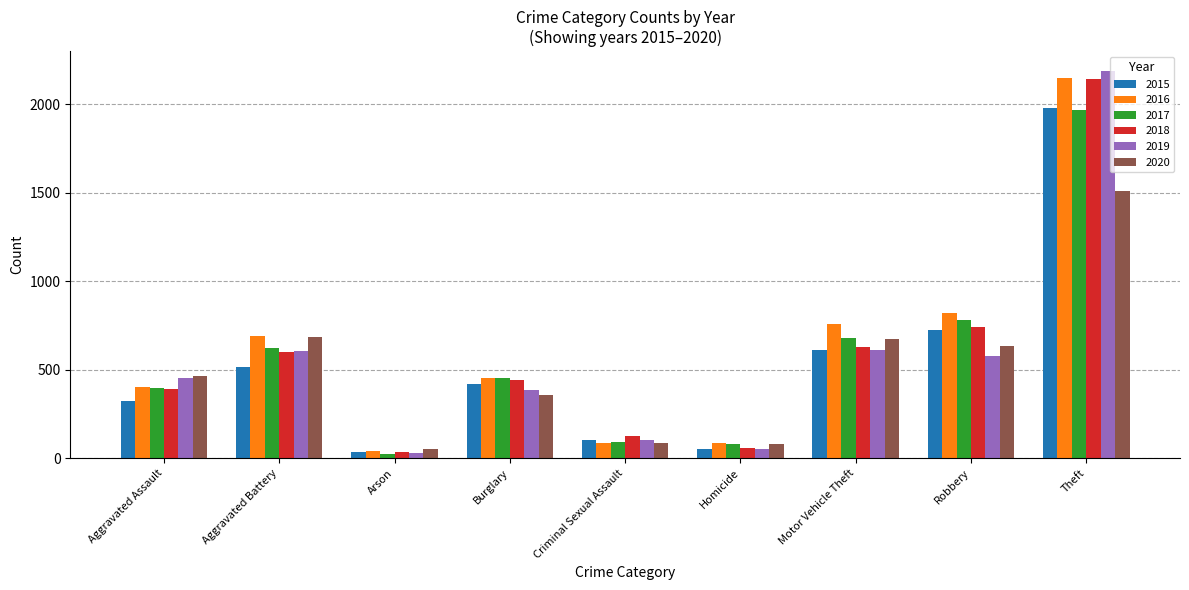

What is the average value of the 2016 series?

609